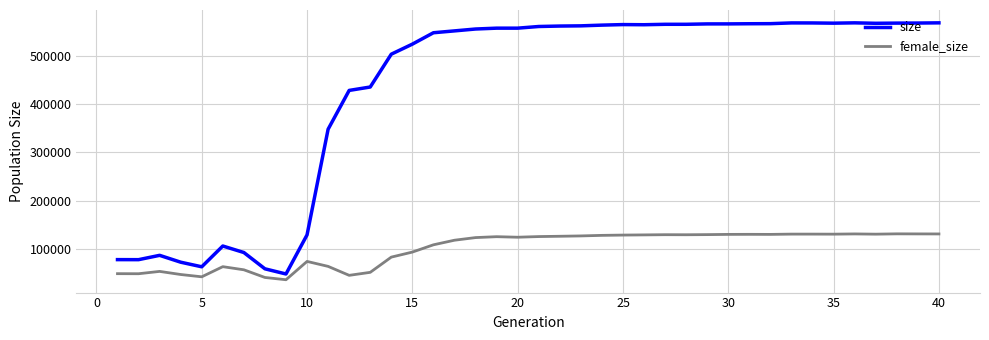

What is the average value of the female_size series?

101255